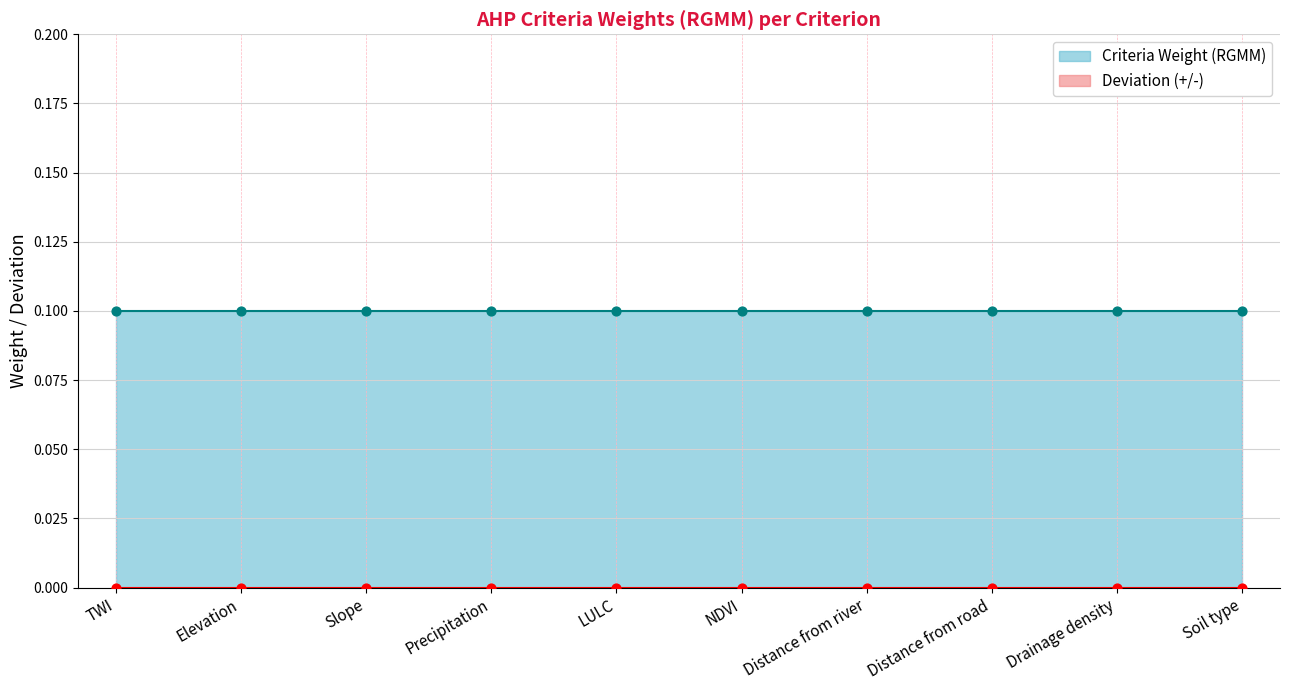

What are all the series names shown in the legend?

Criteria Weight (RGMM), Deviation (+/-)